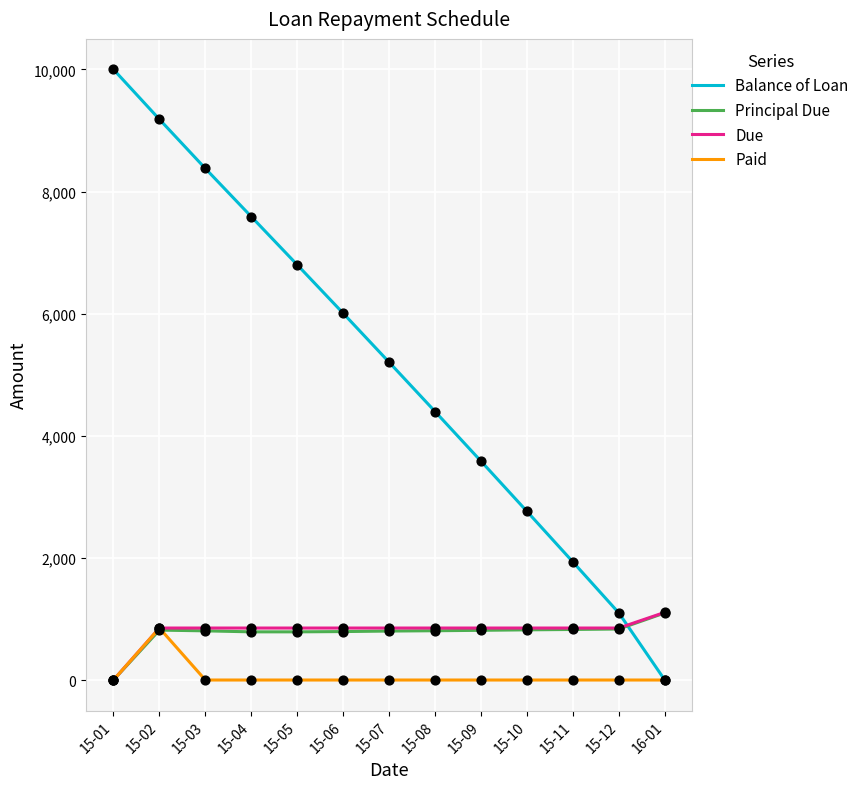

Which series has the largest total across all categories?

Balance of Loan